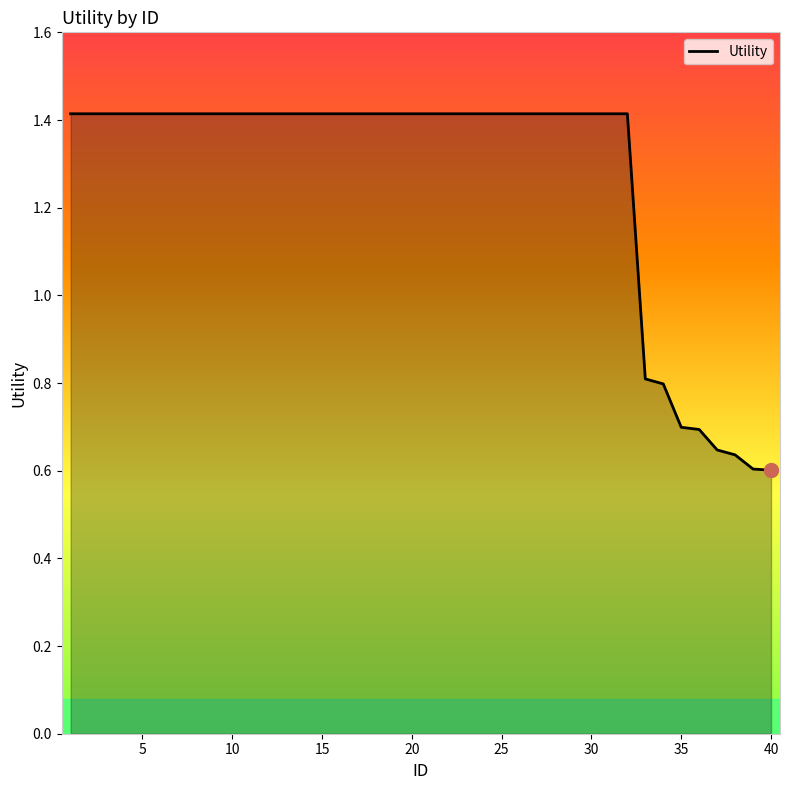

Is it true that the value at 10 is 2.5?

False